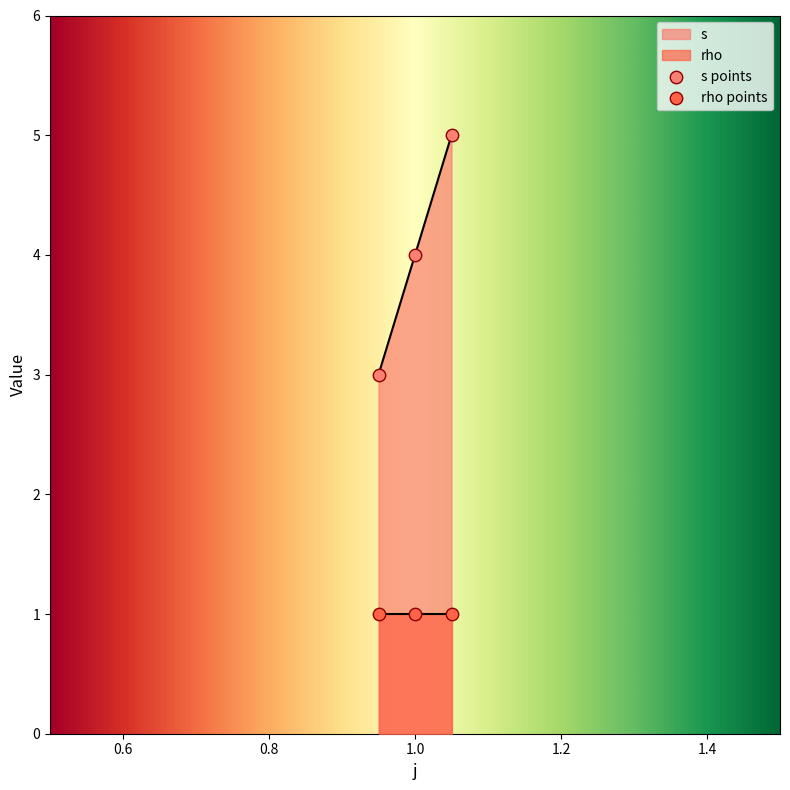

Between 1 and 1, which is larger?

1